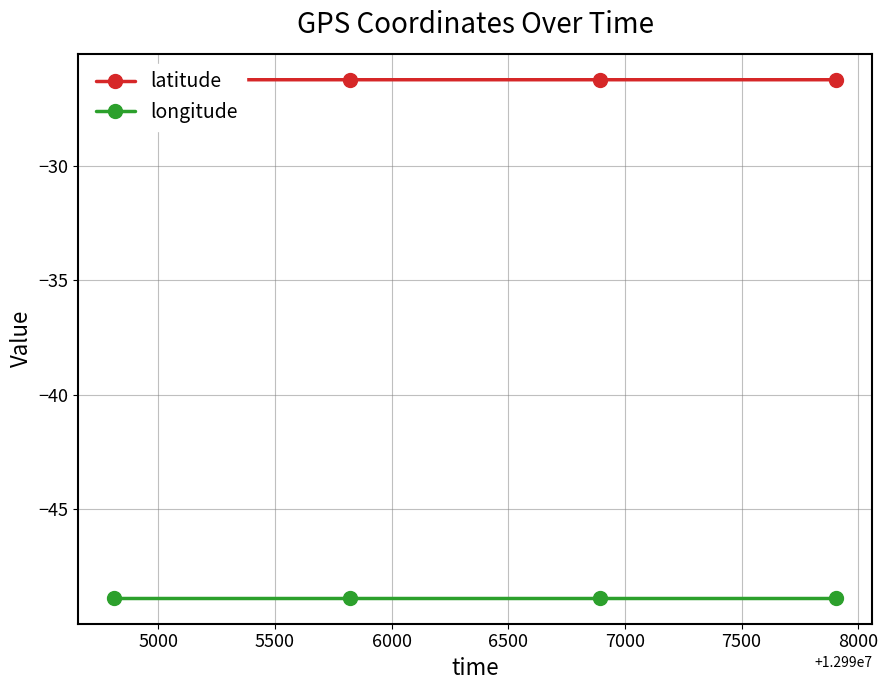

True or false: latitude and longitude cross at least once.

False